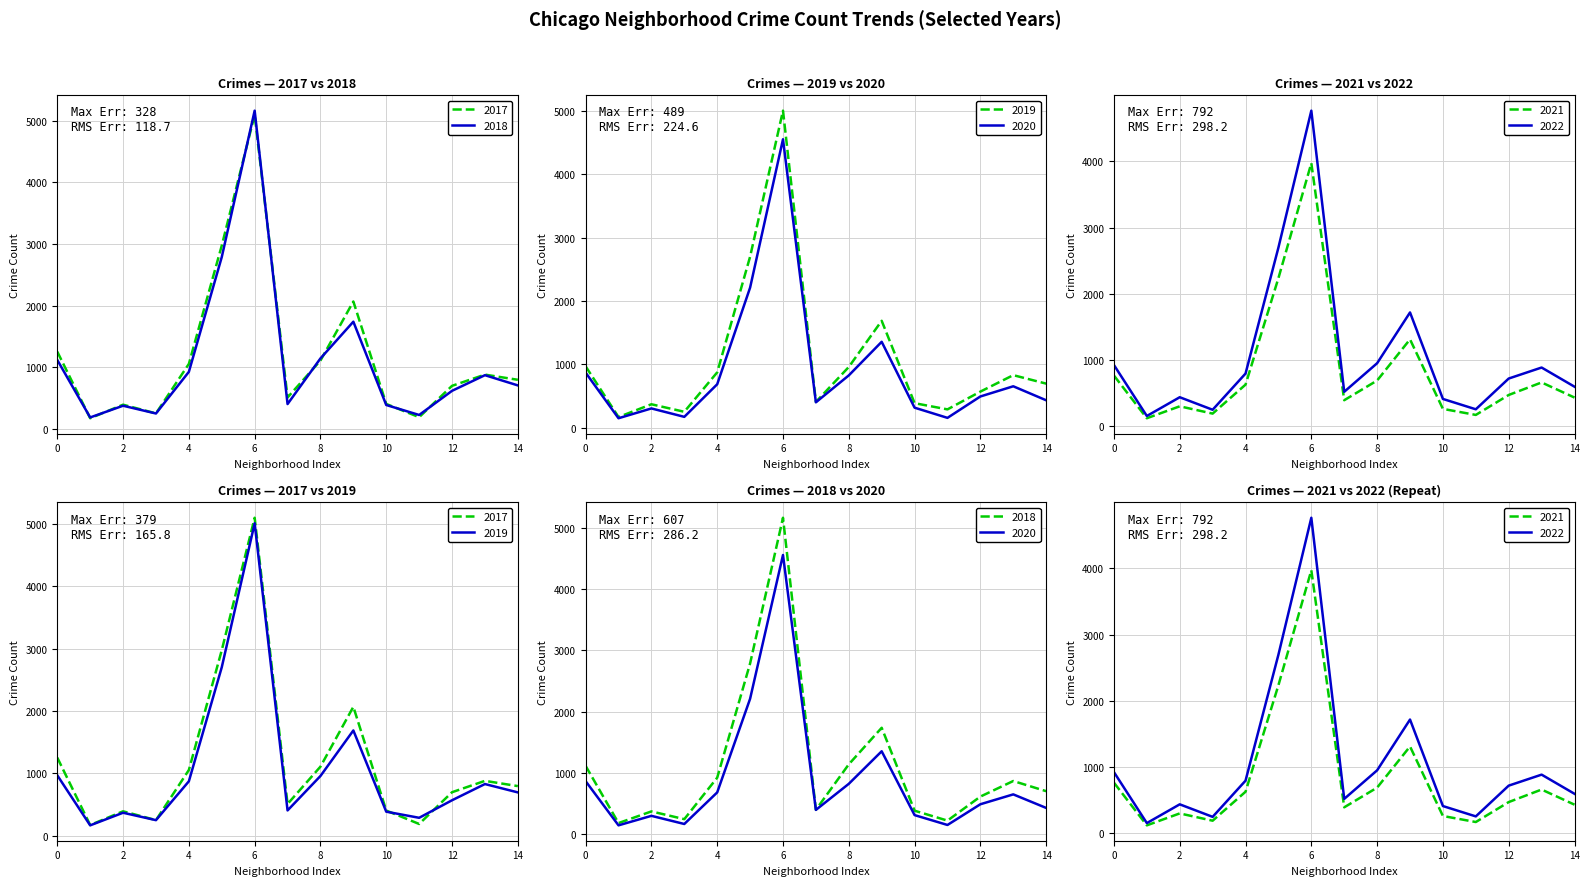

What are all the series names shown in the legend?

2019, 2020, 2021, 2018, 2022, 2017